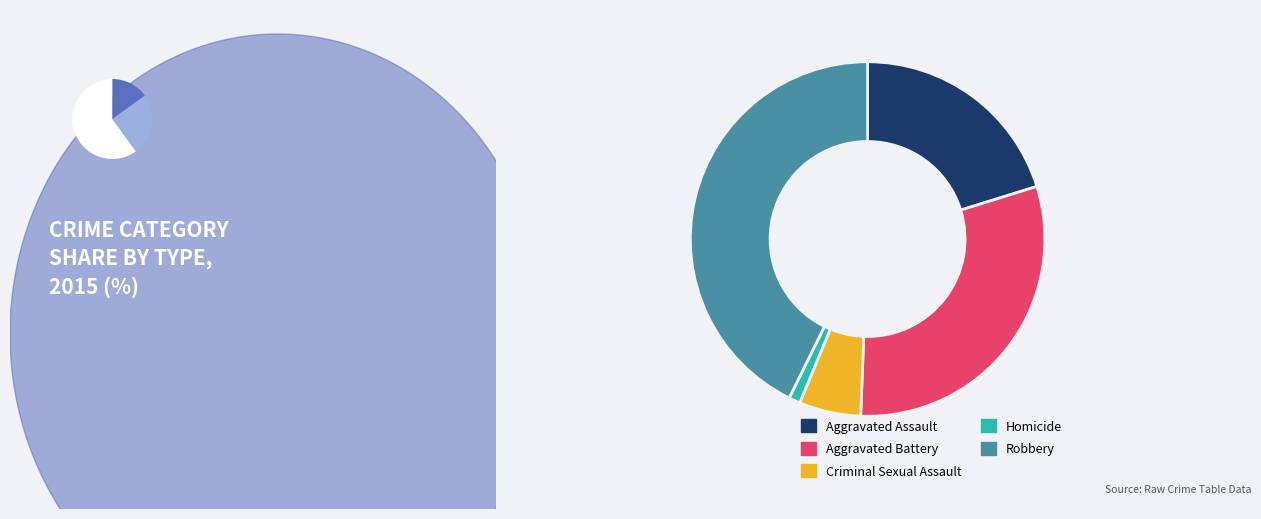

To the nearest percent, what is the difference between the Criminal Sexual Assault and Aggravated Battery slice percentages?

25%